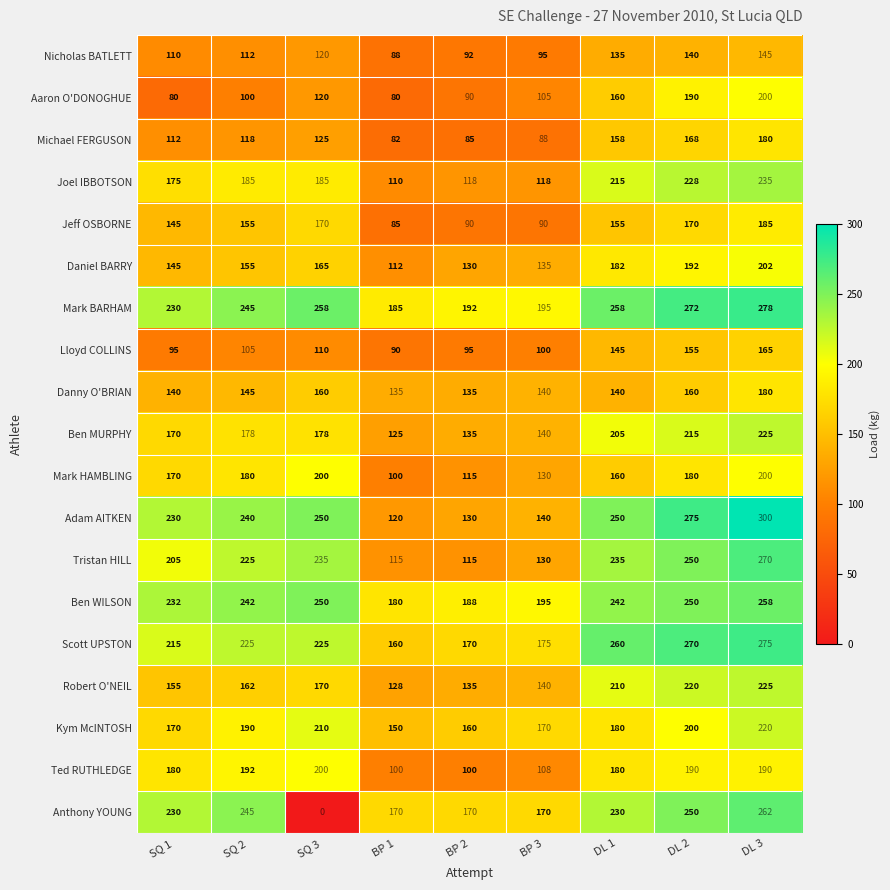

Which series changed the most between SQ 3 and BP 3?

Anthony YOUNG